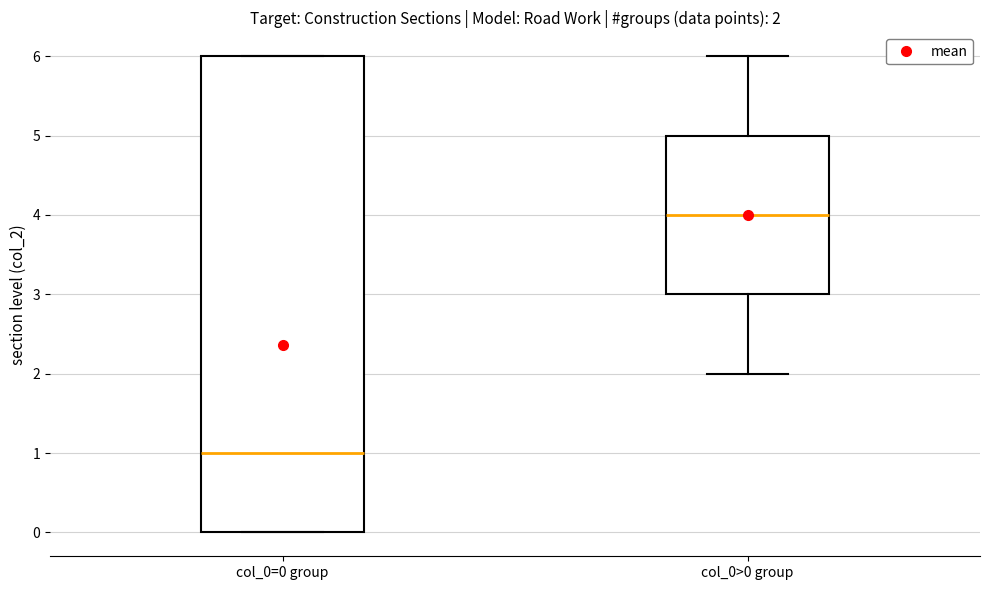

Which box is the tallest, from its lower edge to its upper edge?

col_0=0 group